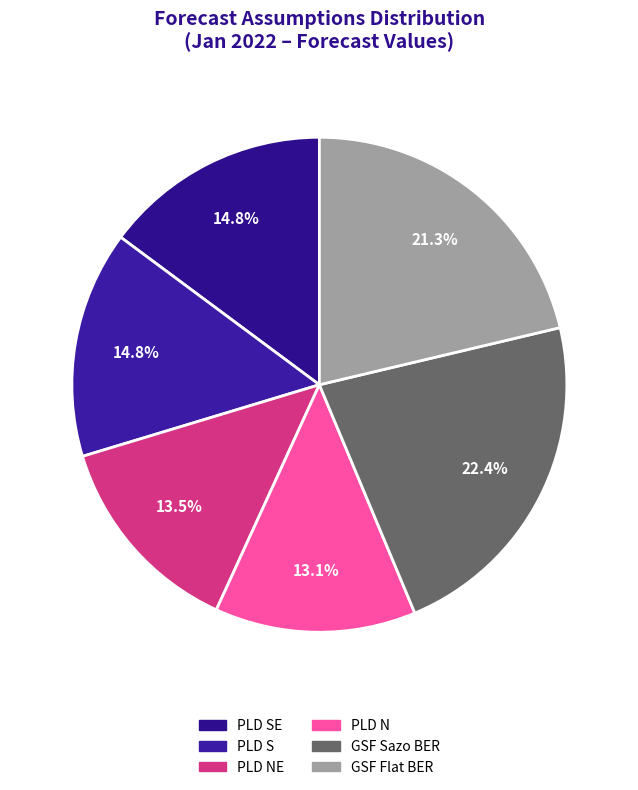

Count the number of slices in the pie.

6